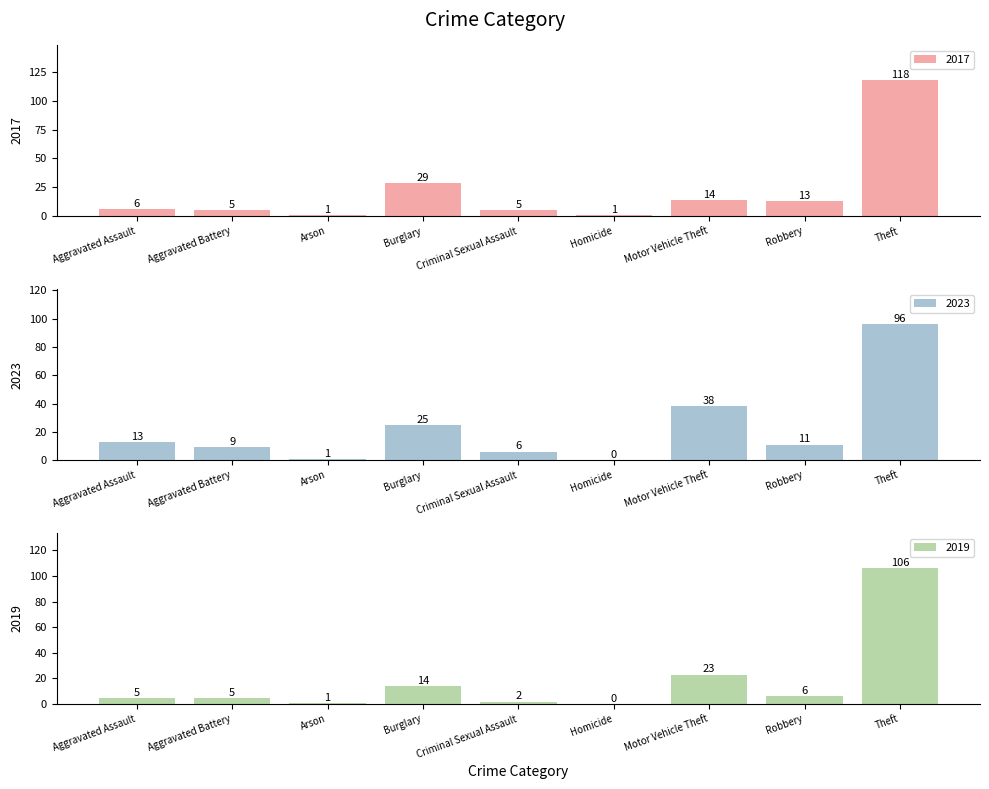

What is the label of the 4th bar from the left?

Burglary